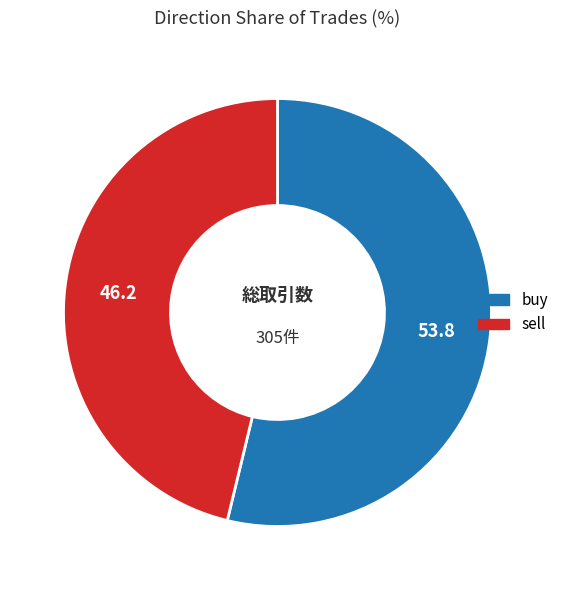

Is the sum of sell and buy greater than half?

Yes